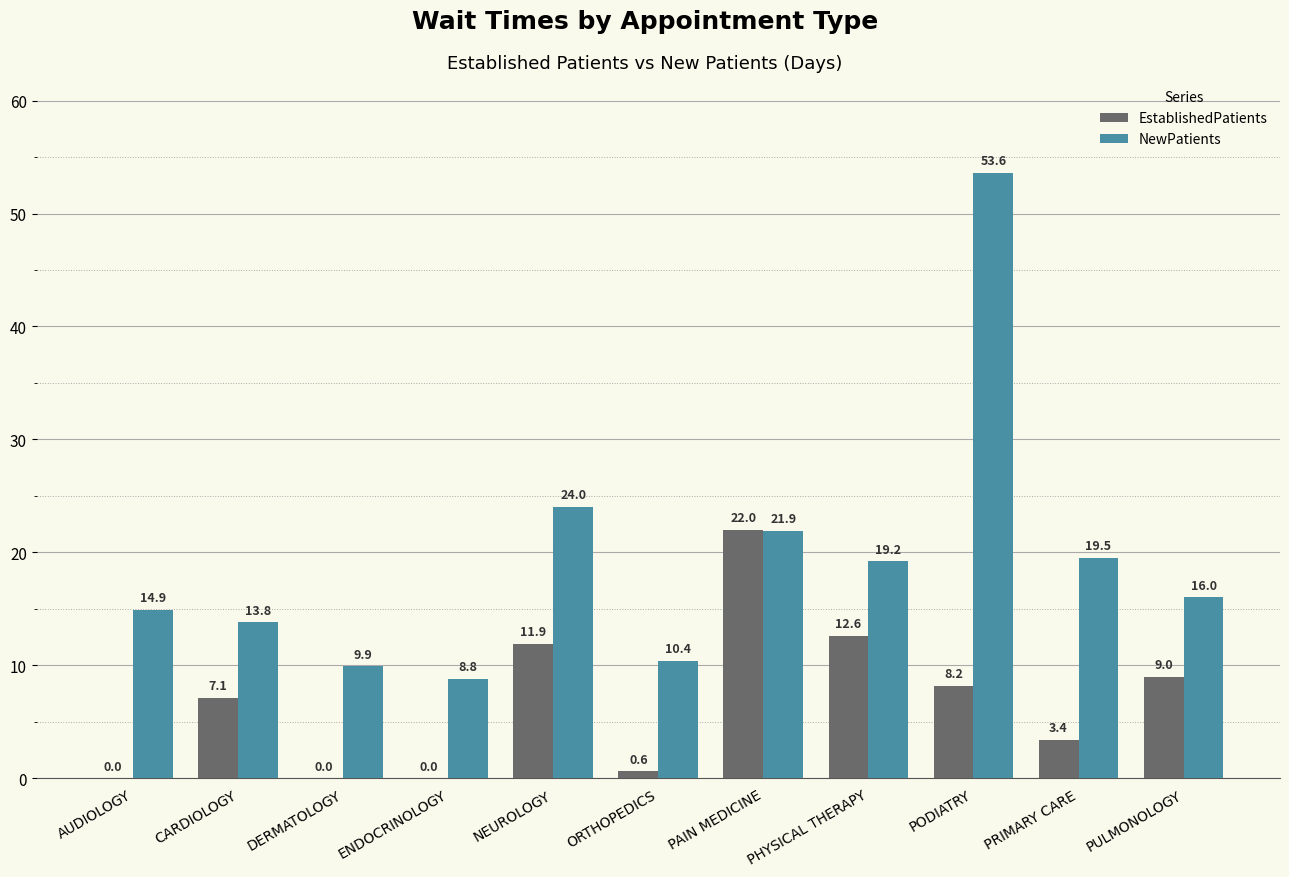

How many categories are shown in the chart?

11